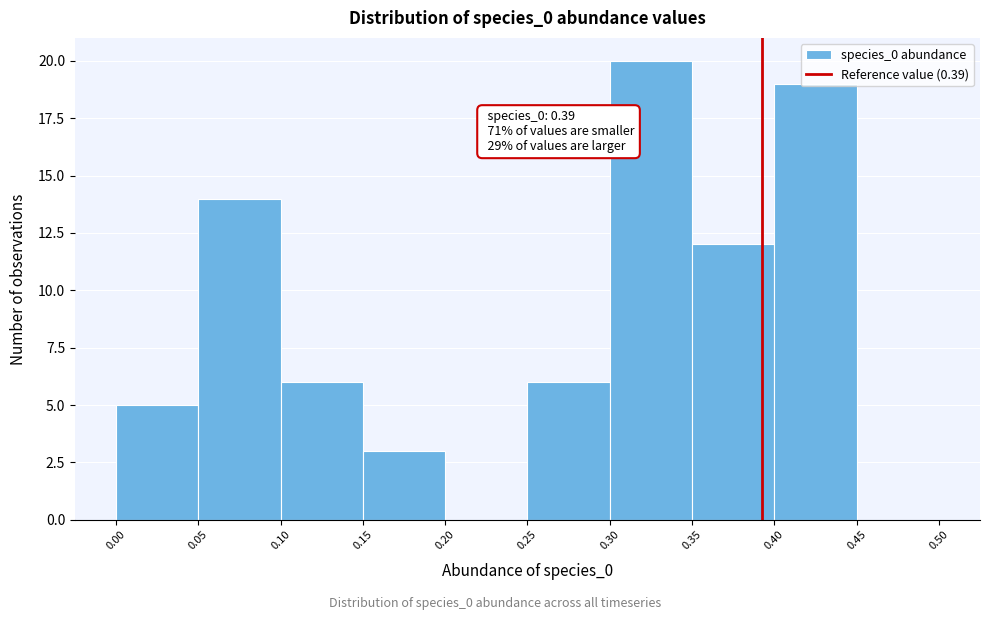

Which range on the x-axis has the tallest bar?

0.30 to 0.35